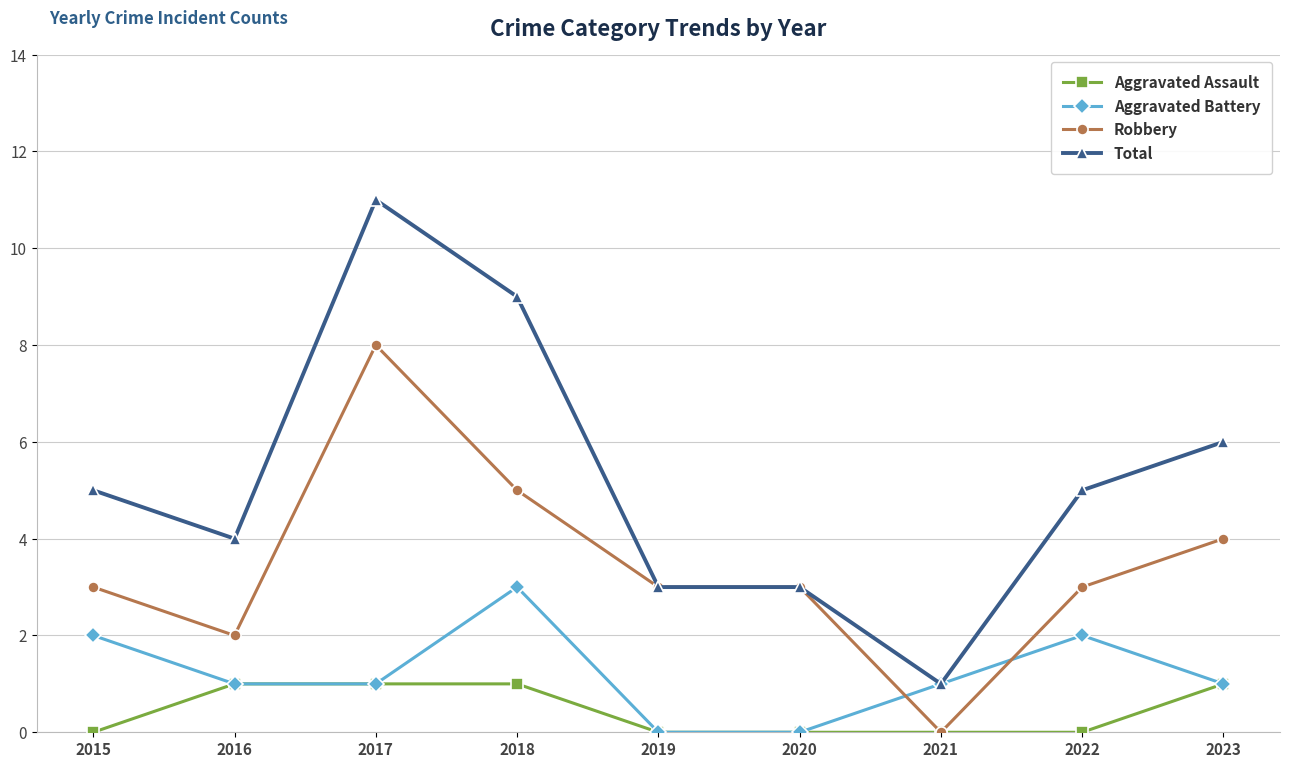

Reading right to left, transcribe all the data shown in this chart.

Aggravated Assault: 2023=1	2022=0	2021=0	2020=0	2019=0	2018=1	2017=1	2016=1	2015=0
Aggravated Battery: 2023=1	2022=2	2021=1	2020=0	2019=0	2018=3	2017=1	2016=1	2015=2
Robbery: 2023=4	2022=3	2021=0	2020=3	2019=3	2018=5	2017=8	2016=2	2015=3
Total: 2023=6	2022=5	2021=1	2020=3	2019=3	2018=9	2017=11	2016=4	2015=5